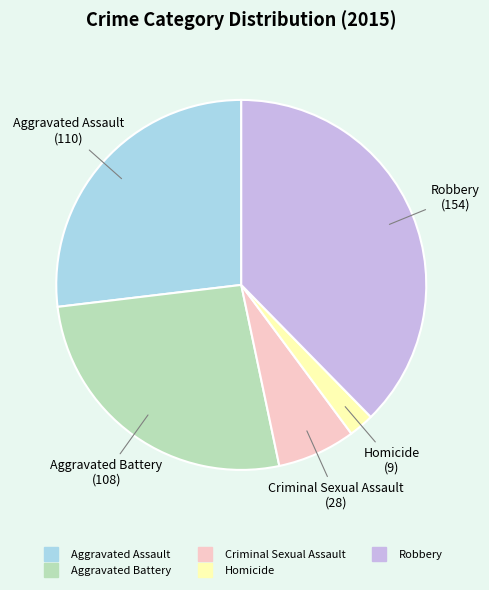

True or false: Criminal Sexual Assault accounts for 7% of the total.

True